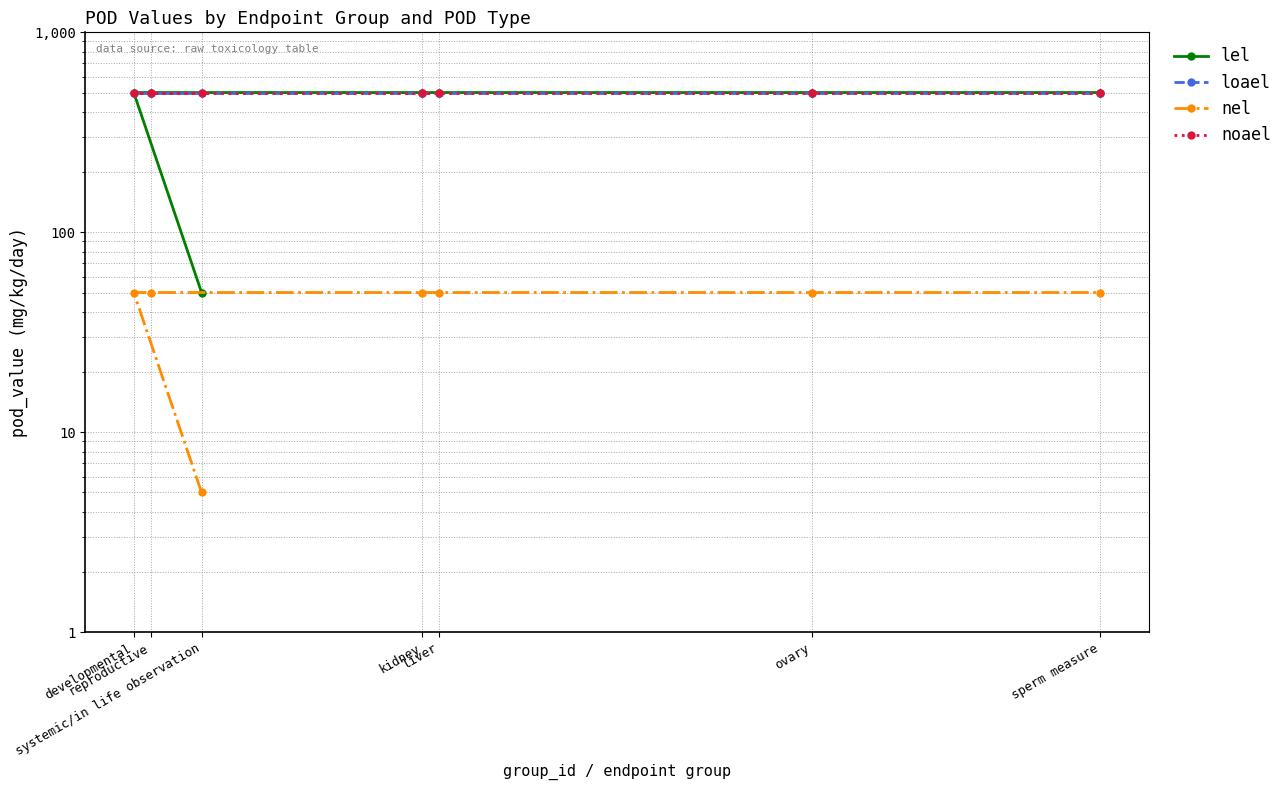

What is the label of the 2nd point from the right?

ovary